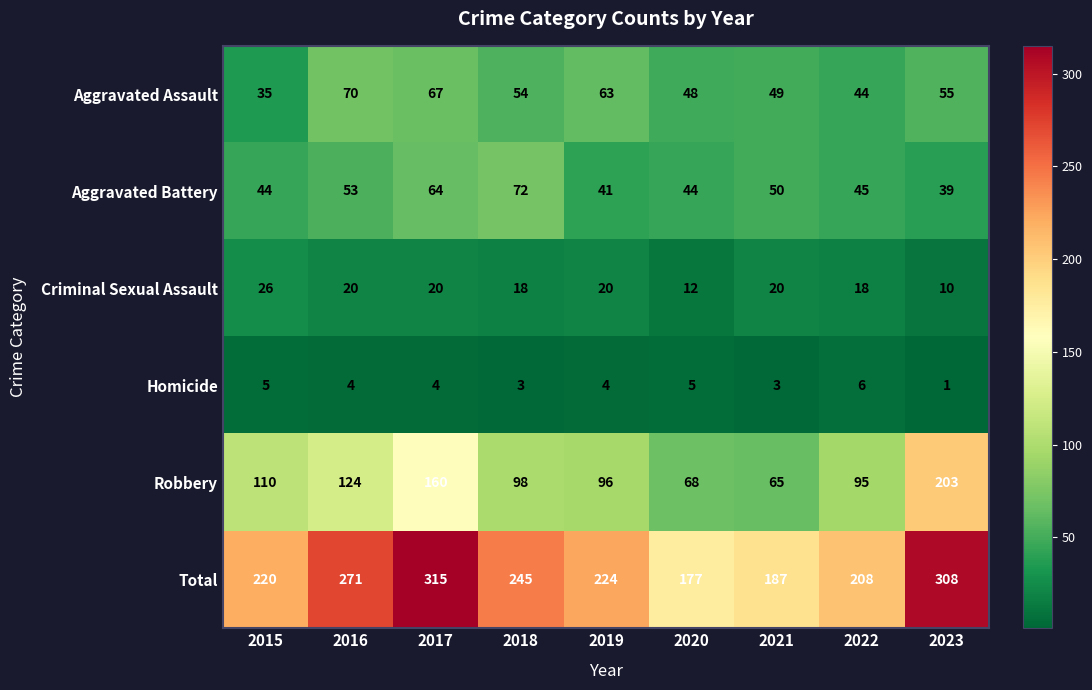

Which label corresponds to the largest value in the chart?

2017